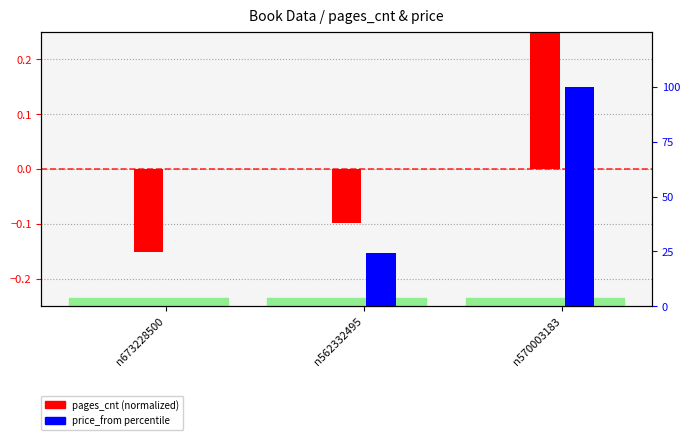

What is the total value across all series at n562332495?

24.3